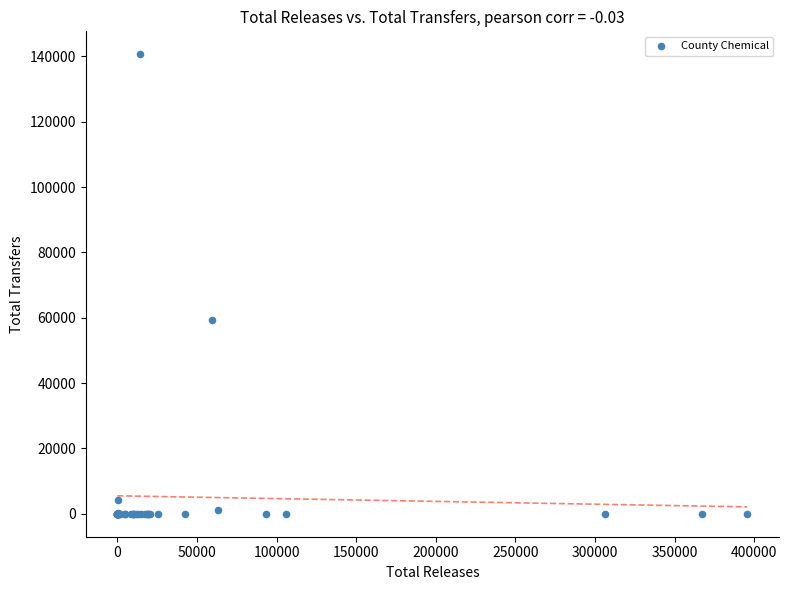

What Y value in the scatter plot is closest to 70320?

59273.4